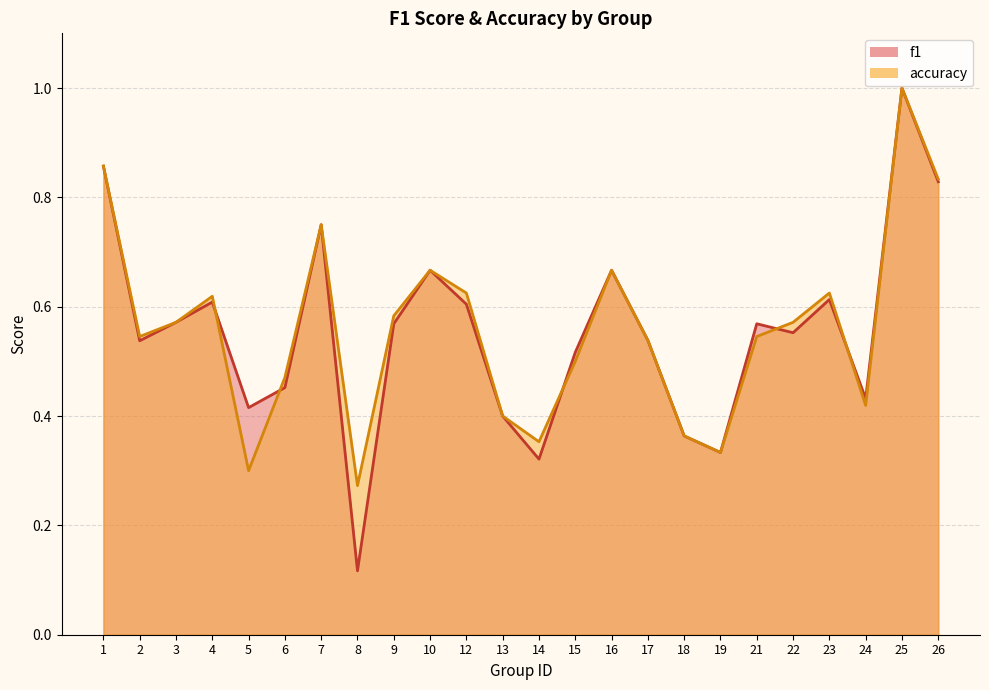

Does the chart display data point markers on the line(s)?

No